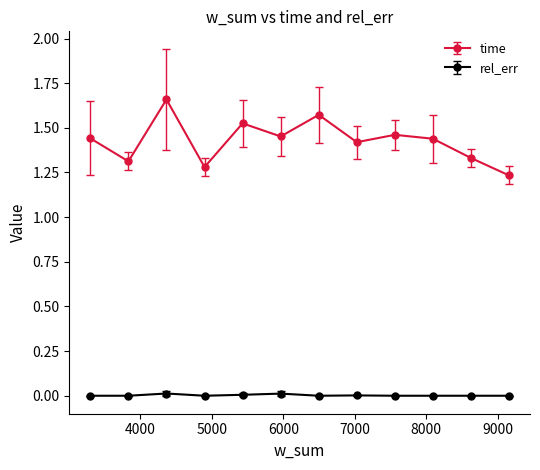

In rel_err, how many points are higher than both neighbors (excluding endpoints)?

3